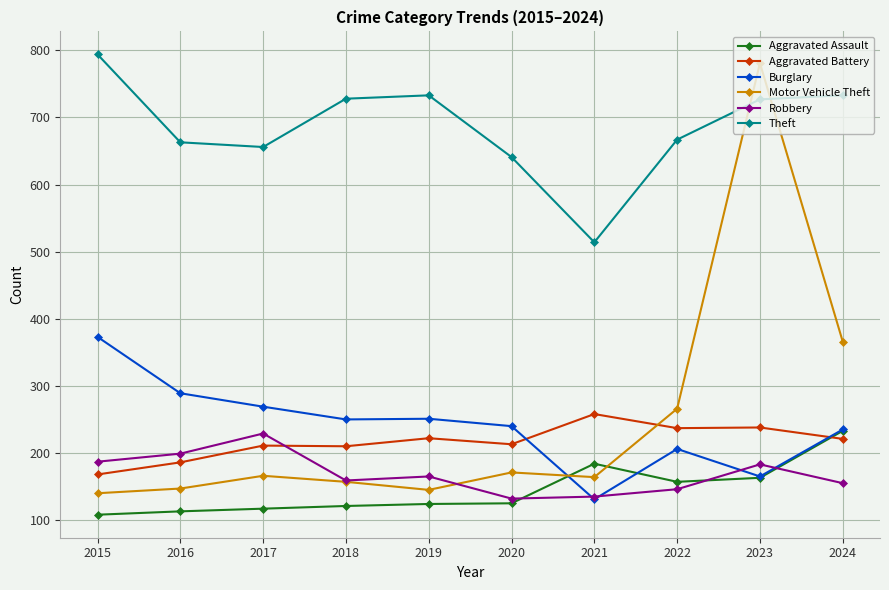

Between 2021 and 2022, which series saw the biggest shift?

Theft